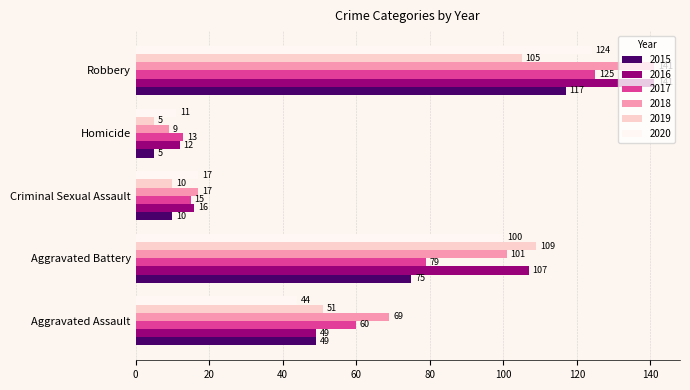

Which label corresponds to the largest value in the chart?

Robbery